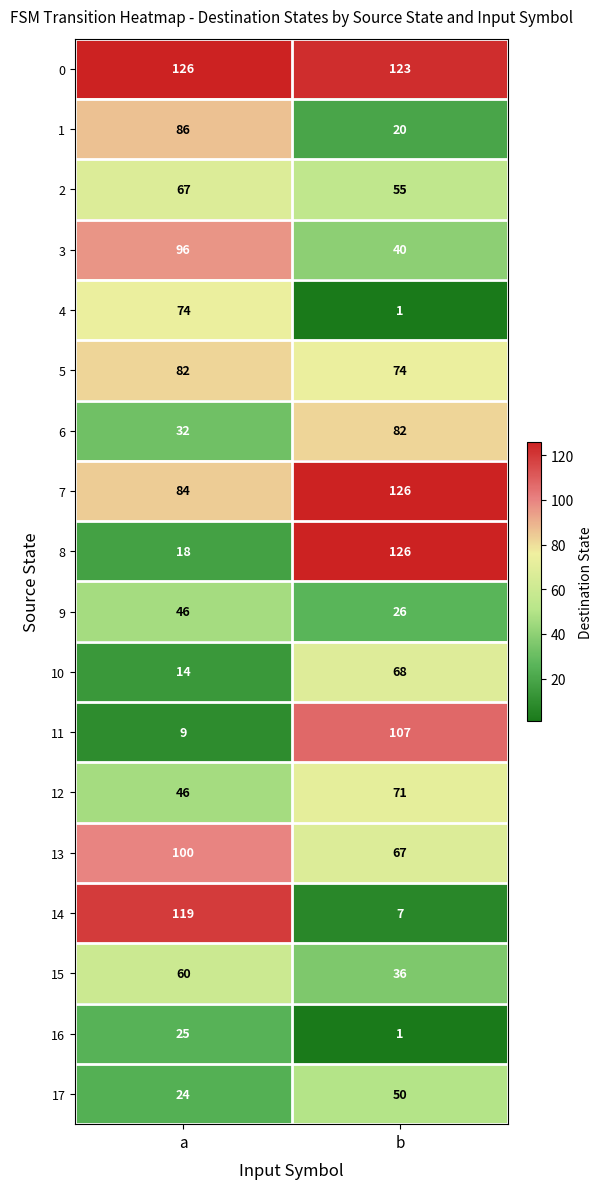

Where is 6 nearest to the value 57?

a